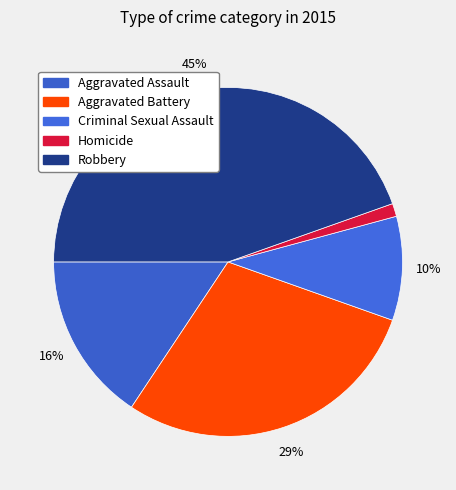

What percentage is the Homicide slice, to the nearest percent?

1%